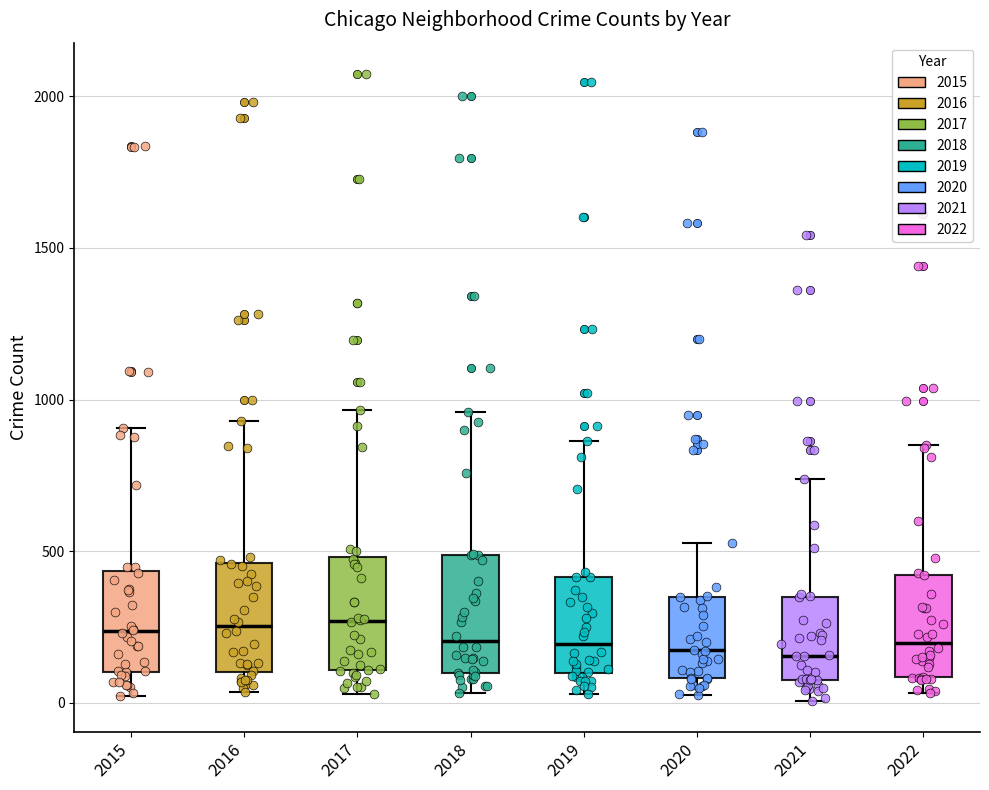

Reading left to right, transcribe this box plot: for each box, give where its median line is, the range the box spans, and where its two whiskers end, as read against the y-axis. The values are not printed on the chart, so give them approximately, as read against the axis.

2015: median 250, box 100 to 450, whiskers 0 to 900
2016: median 250, box 100 to 450, whiskers 50 to 950
2017: median 250, box 100 to 500, whiskers 50 to 950
2018: median 200, box 100 to 500, whiskers 50 to 950
2019: median 200, box 100 to 400, whiskers 50 to 850
2020: median 150, box 100 to 350, whiskers 50 to 550
2021: median 150, box 50 to 350, whiskers 0 to 750
2022: median 200, box 100 to 400, whiskers 50 to 850